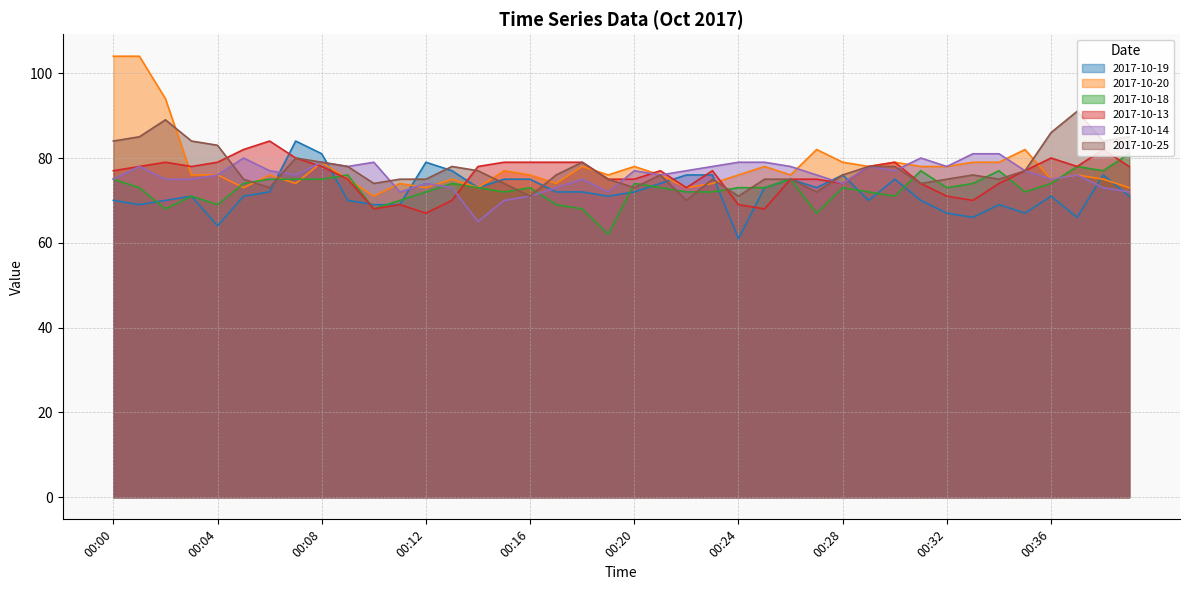

Is it true that 2017-10-19 equals 76 at 00:38?

True